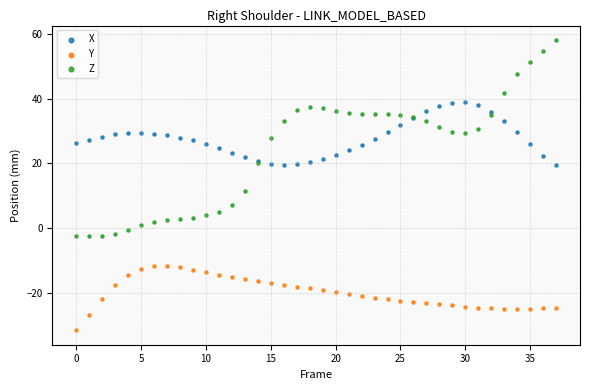

Which series reaches the maximum Y coordinate?

Z